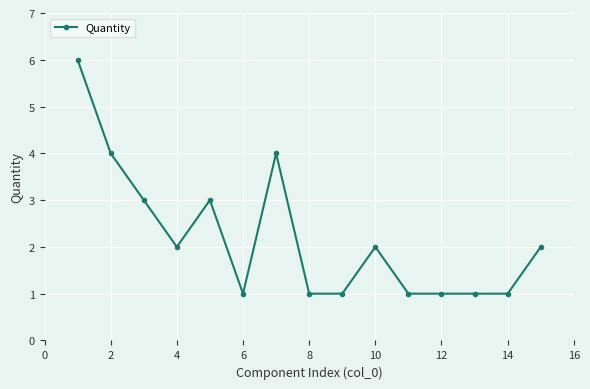

What is the greatest value displayed?

6